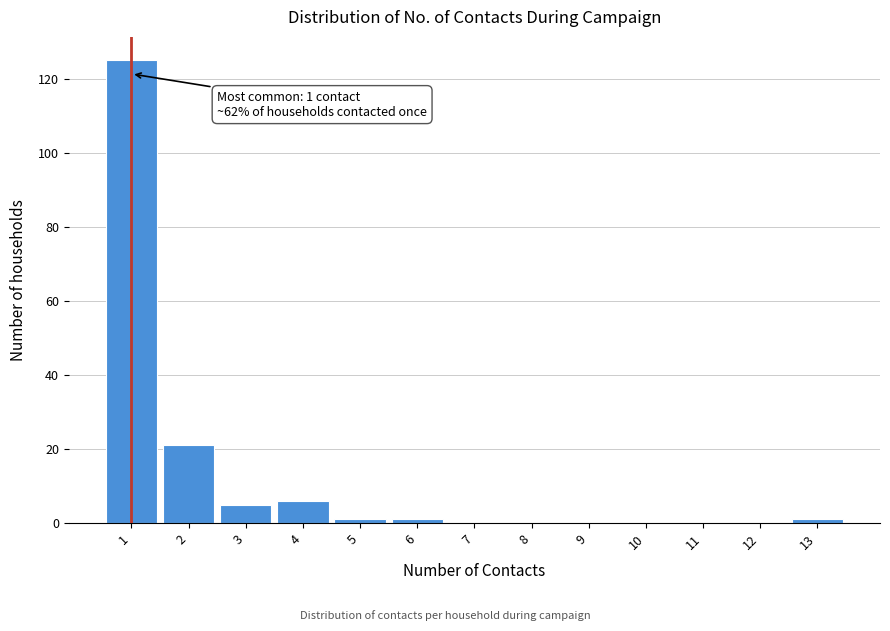

Reading left to right, extract all data points from this chart.

1=125	2=21	3=5	4=6	5=1	6=1	7=0	8=0	9=0	10=0	11=0	12=0	13=1